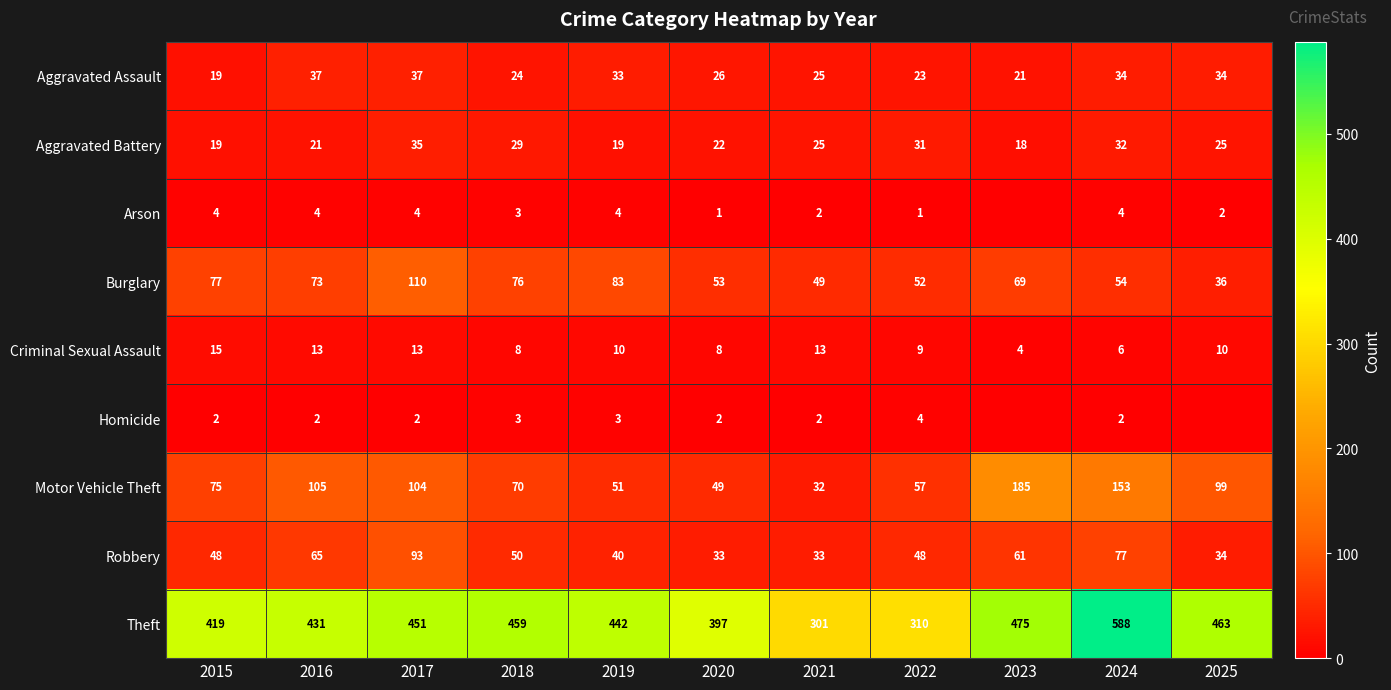

At which label is Burglary closest to 73?

2016